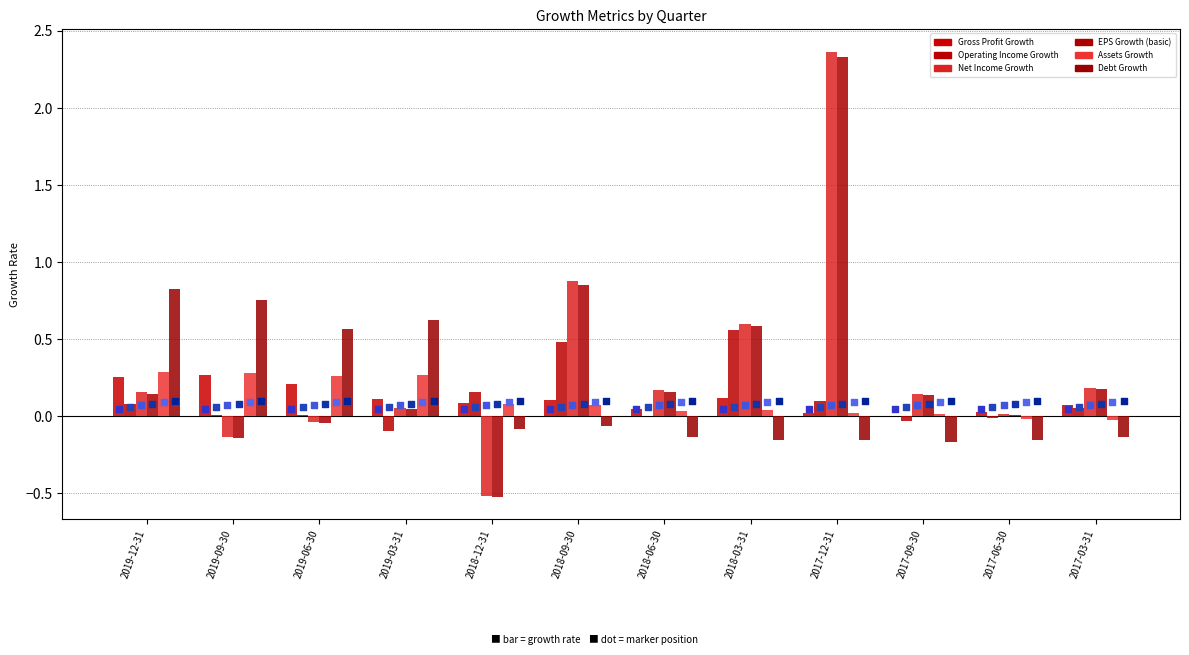

What is the total value across all series at 2018-06-30?

0.3